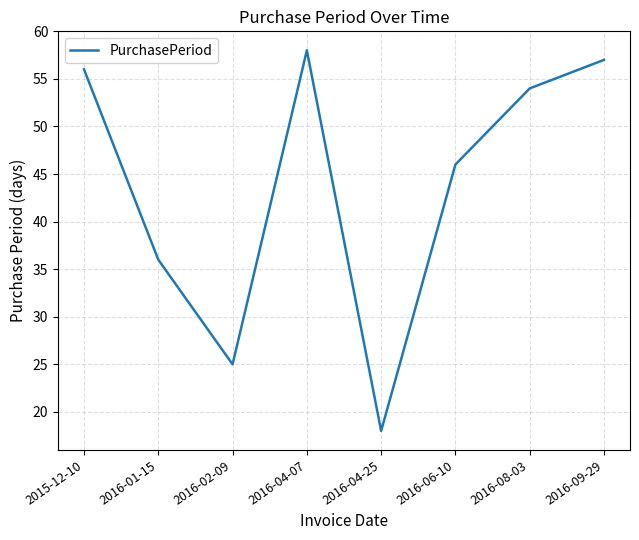

List the labels in order of value, smallest first.

2016-04-25, 2016-02-09, 2016-01-15, 2016-06-10, 2016-08-03, 2015-12-10, 2016-09-29, 2016-04-07